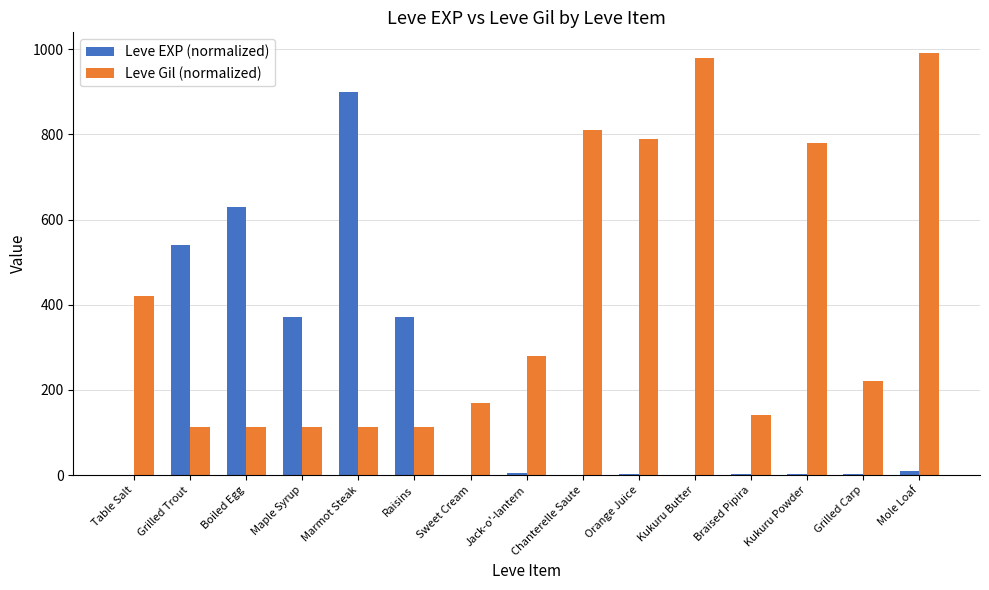

The value of Leve EXP (normalized) at Maple Syrup is 370. True or false?

True